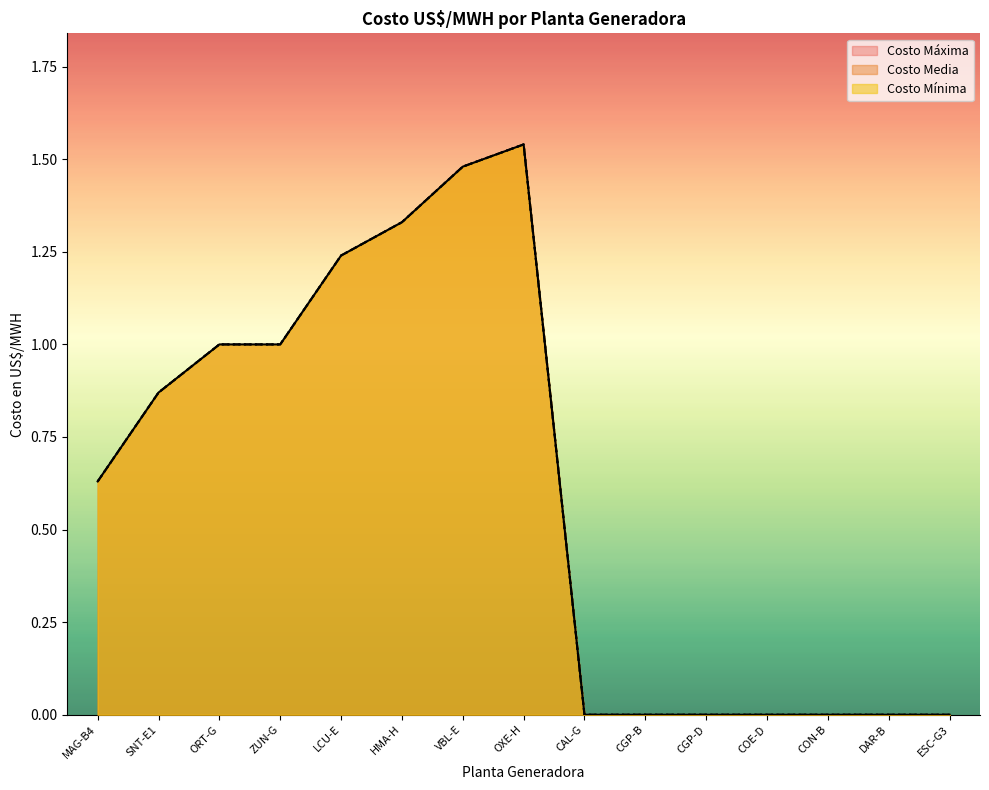

Which series has the largest total across all categories?

Costo Máxima